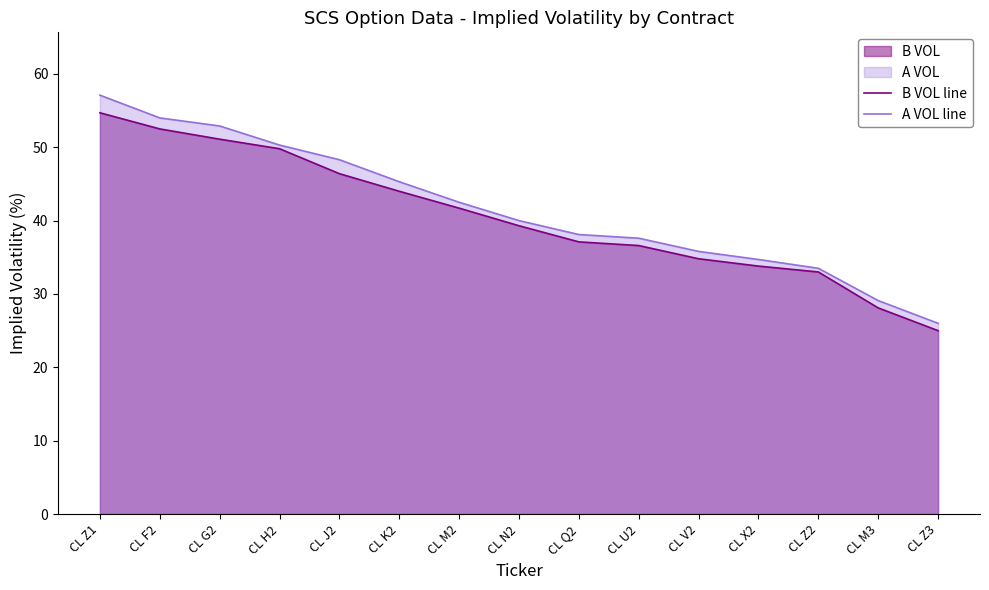

What is the sum of all A VOL line values?

625.2